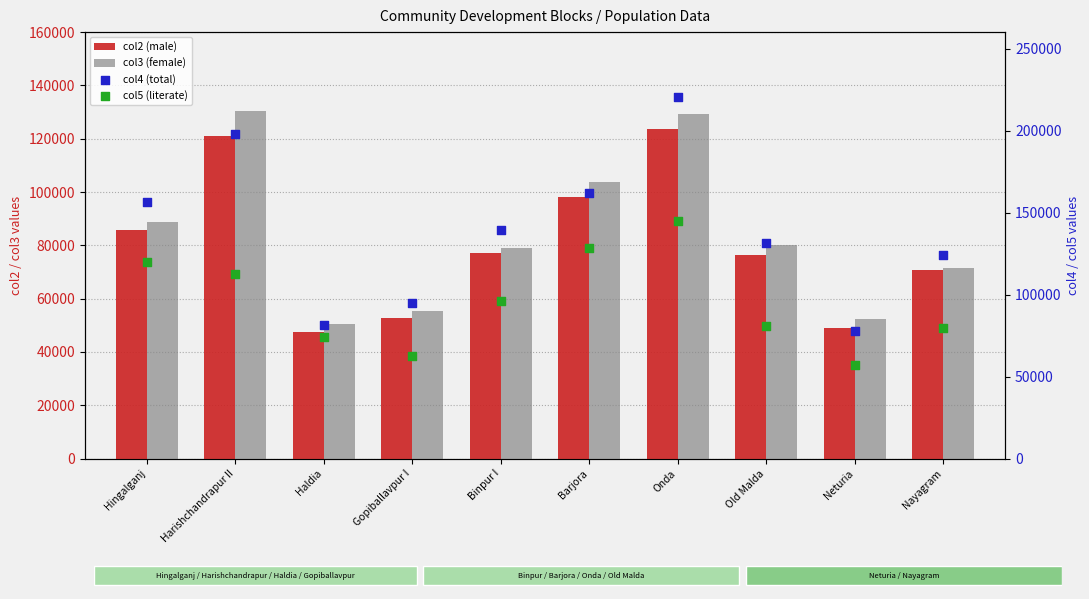

Which series has the largest total across all categories?

col4 (total)